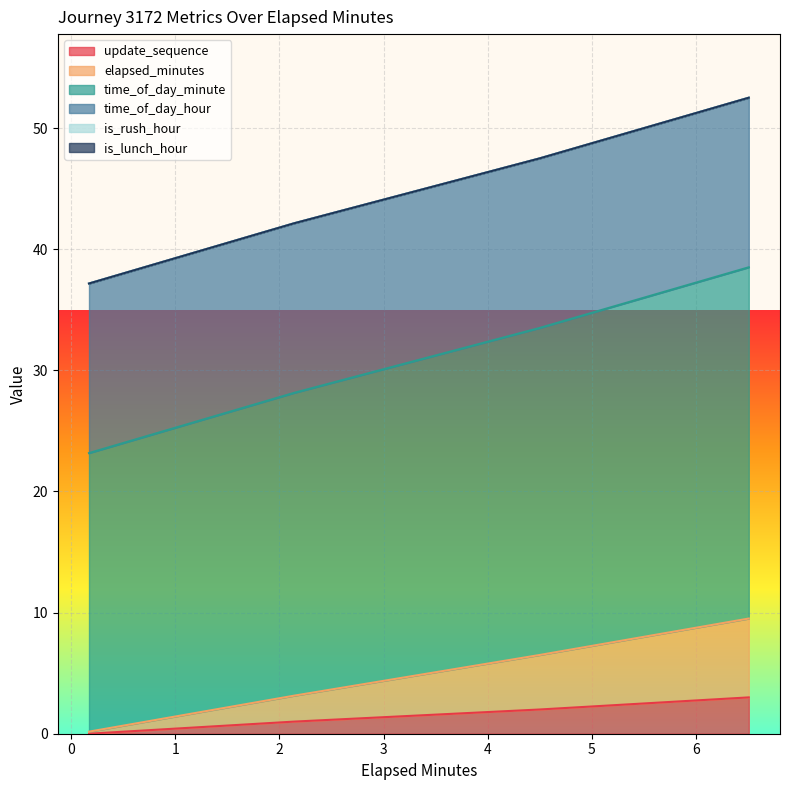

At which label does update_sequence first exceed 2?

6.51